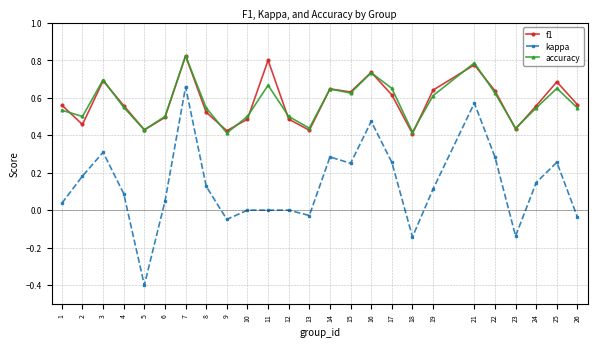

Which series has the largest range (max minus min)?

kappa